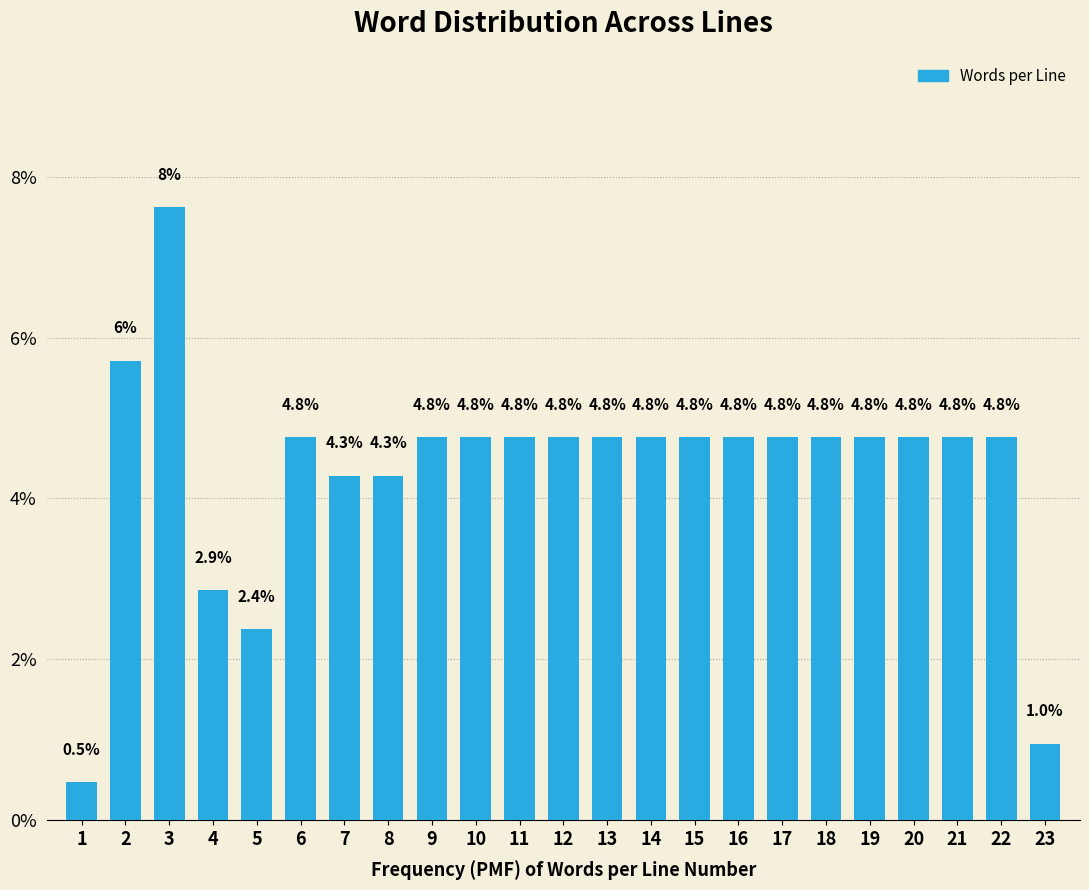

Reading left to right, extract all data points from this chart.

1=0.5	2=5.7	3=7.6	4=2.9	5=2.4	6=4.8	7=4.3	8=4.3	9=4.8	10=4.8	11=4.8	12=4.8	13=4.8	14=4.8	15=4.8	16=4.8	17=4.8	18=4.8	19=4.8	20=4.8	21=4.8	22=4.8	23=1.0